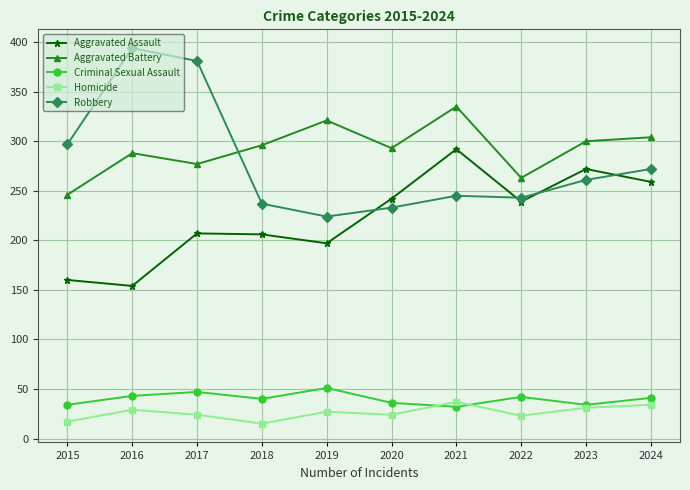

What is the total value across all series at 2024?

910